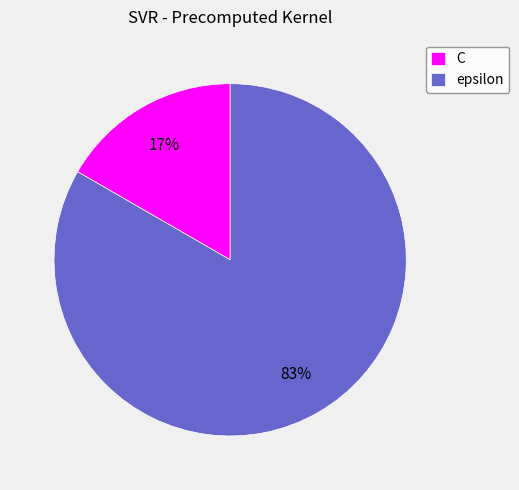

To the nearest percent, what is the average slice percentage?

50%